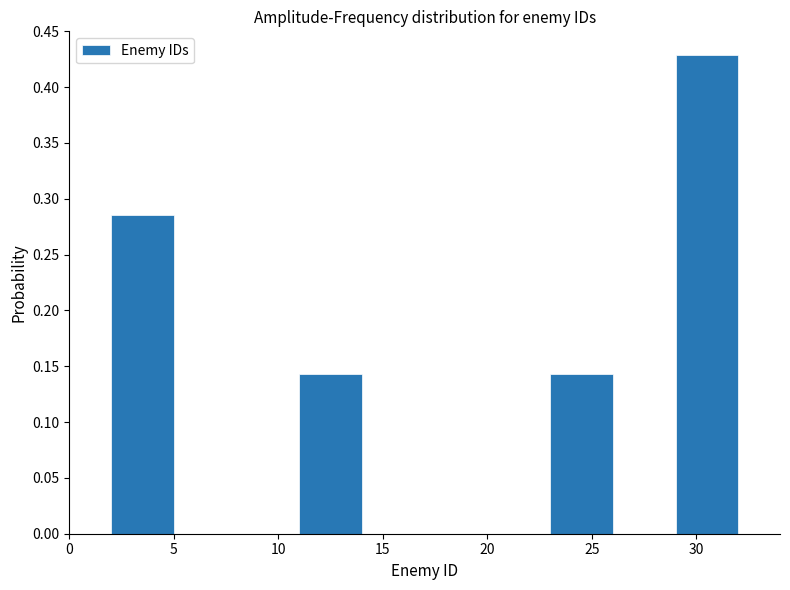

Reading left to right, transcribe this chart: for each bar, give the range it covers on the x-axis and its height. The values are not printed on the chart, so give them approximately, as read against the axis.

2 to 5: 0.285
5 to 8: 0
8 to 11: 0
11 to 14: 0.145
14 to 17: 0
17 to 20: 0
20 to 23: 0
23 to 26: 0.145
26 to 29: 0
29 to 32: 0.430